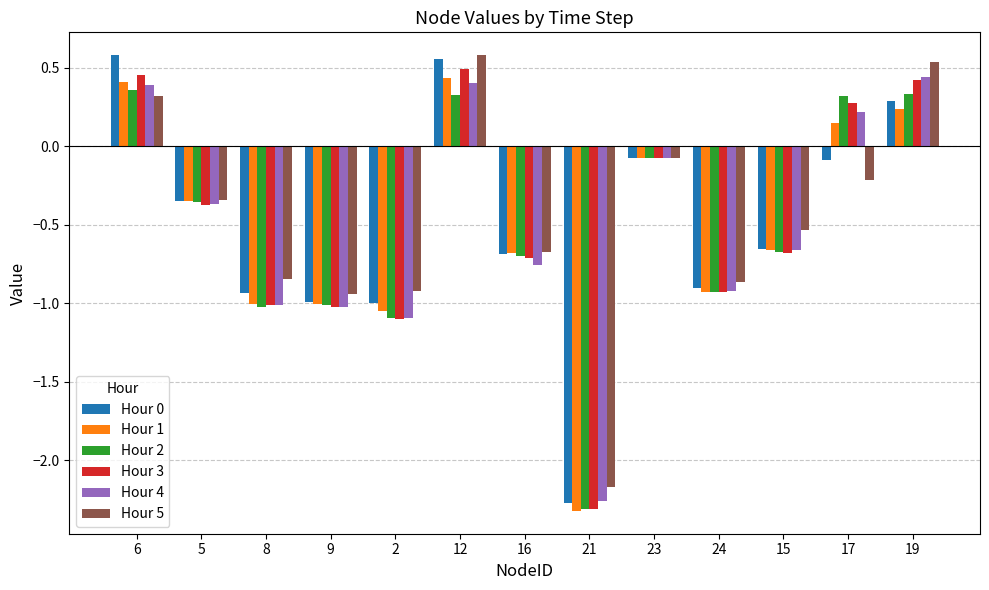

What position from the left is 23?

9